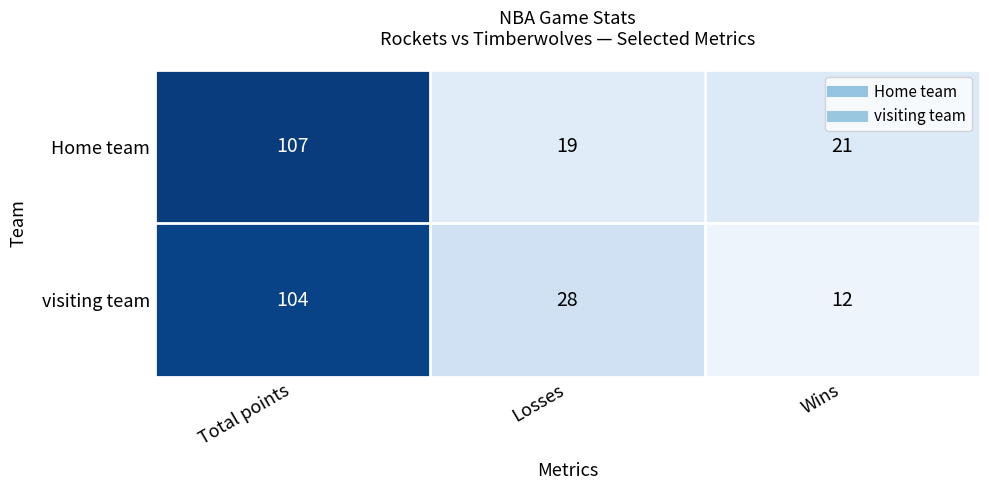

How many data points does each series have?

3